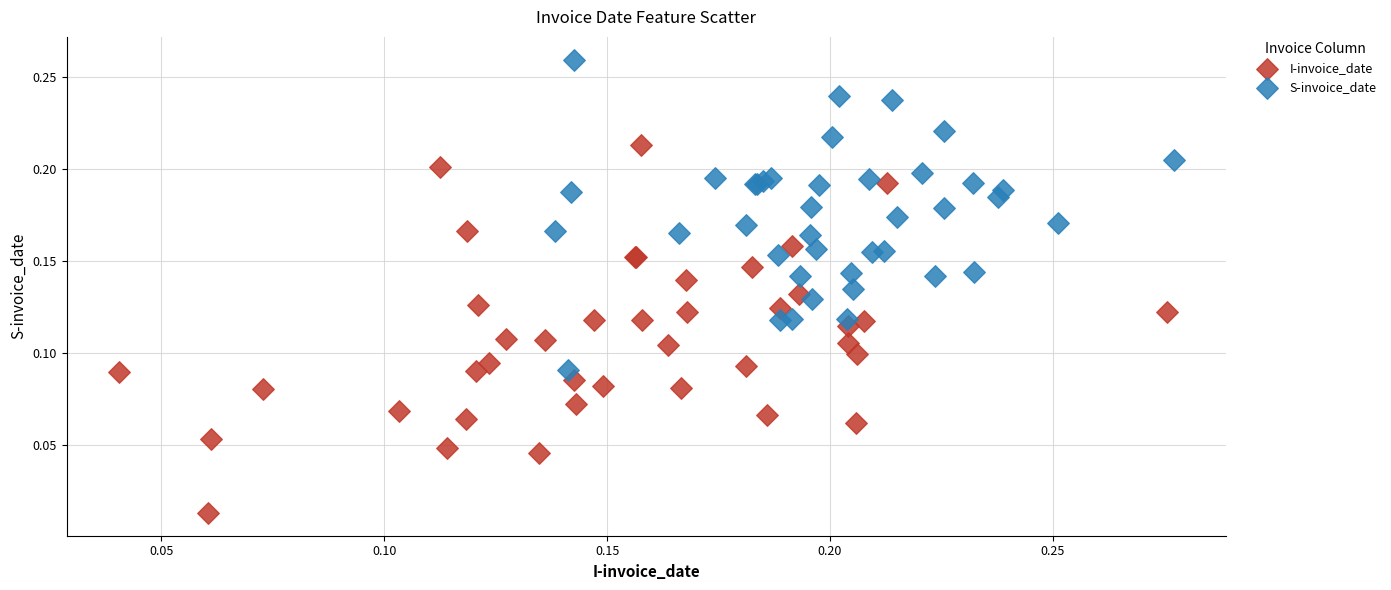

Which series contains the highest Y value?

S-invoice_date